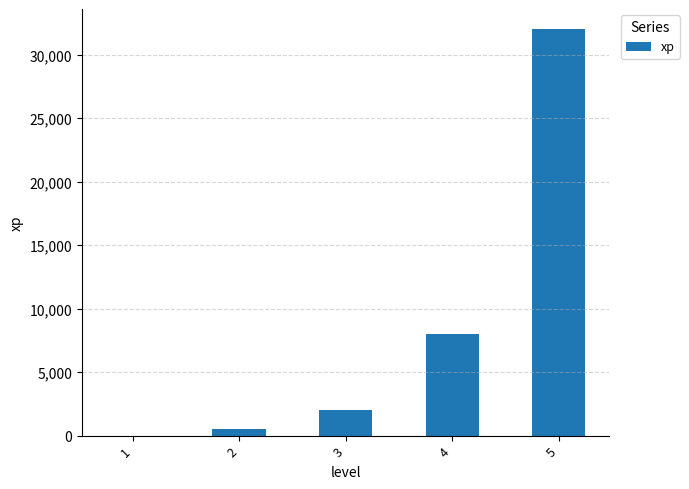

Reading left to right, extract all data points from this chart.

1	500	2000	8000	32000